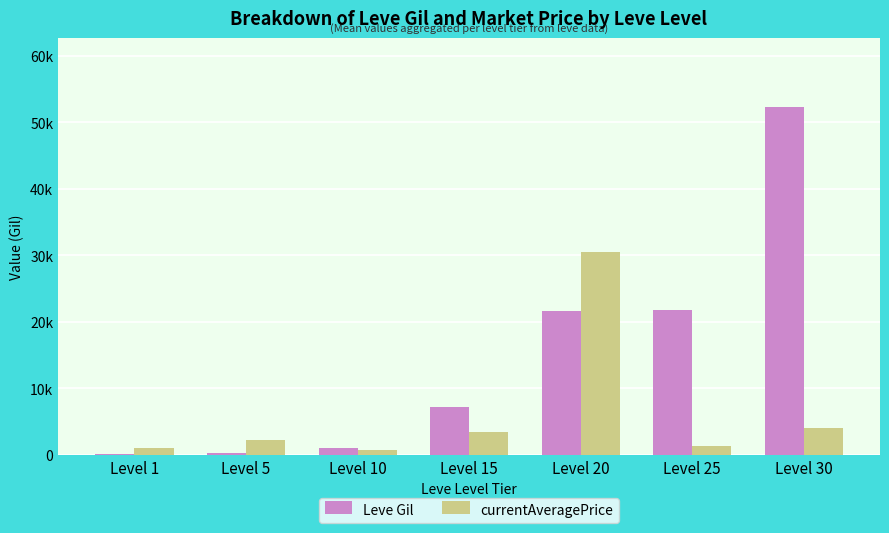

Which series has the largest total across all categories?

Leve Gil